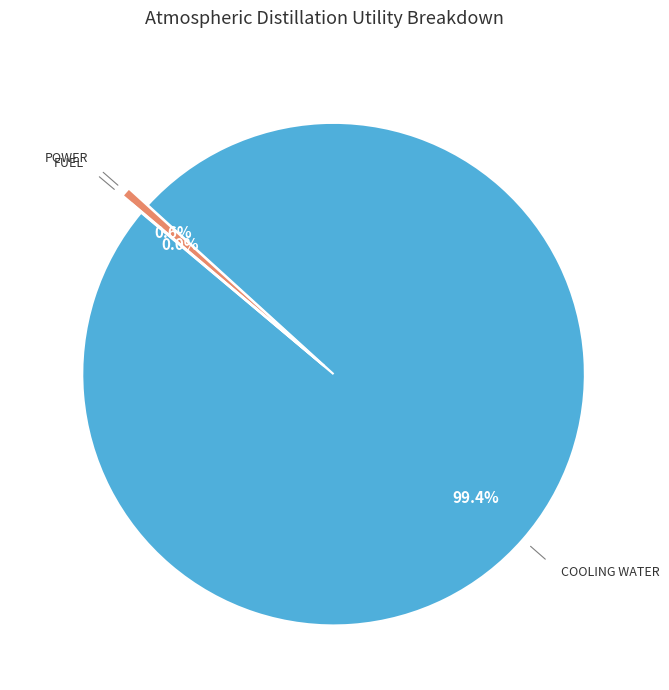

Does any single category account for the majority?

Yes